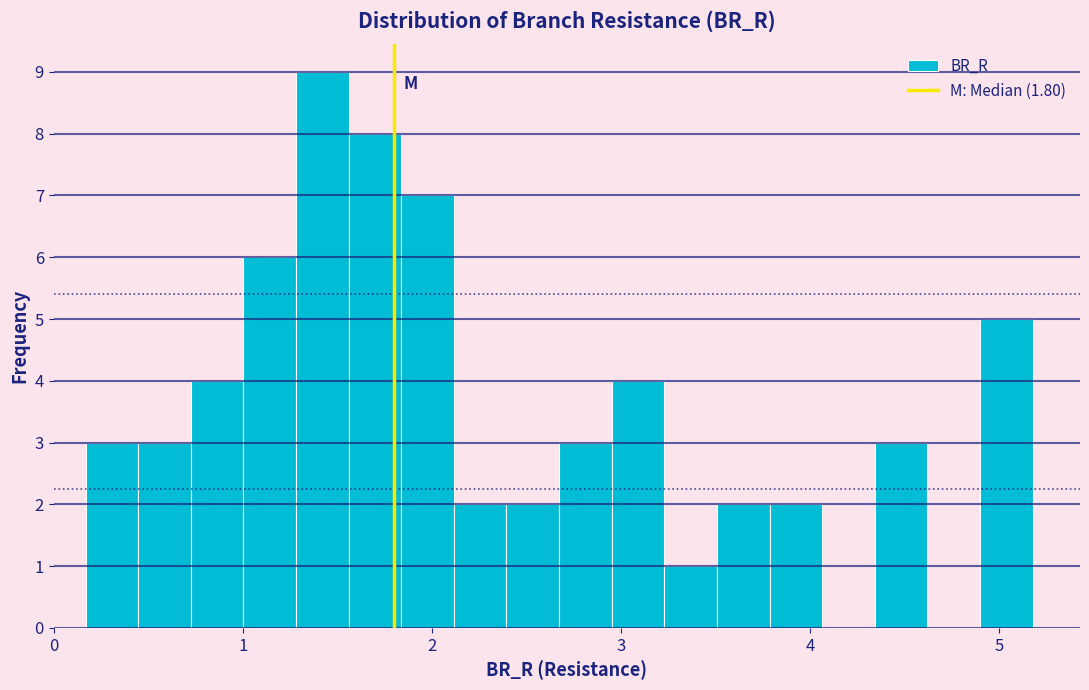

Around what value on the x-axis is the tallest bar? Give the approximate position of its centre, as read against the axis.

1.4